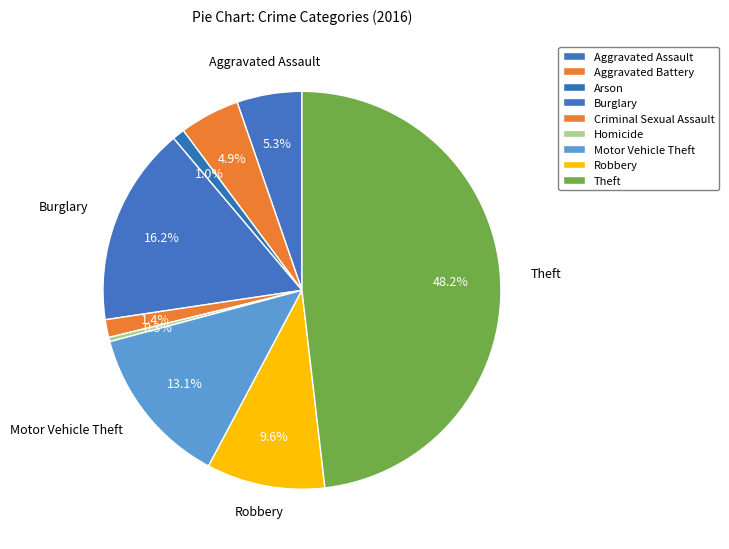

Rank the categories by value from lowest to highest.

Homicide, Arson, Criminal Sexual Assault, Aggravated Battery, Aggravated Assault, Robbery, Motor Vehicle Theft, Burglary, Theft